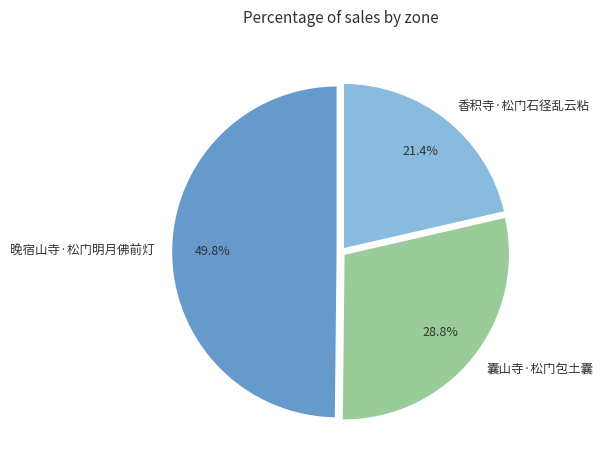

Rank the categories by value from lowest to highest.

香积寺·松门石径乱云粘, 囊山寺·松门包土囊, 晚宿山寺·松门明月佛前灯